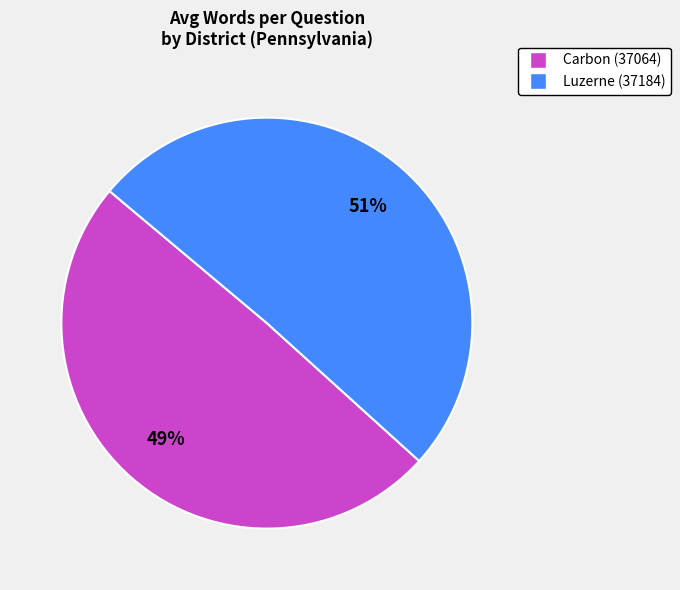

Between Carbon (37064) and Luzerne (37184), which is larger?

Luzerne (37184)